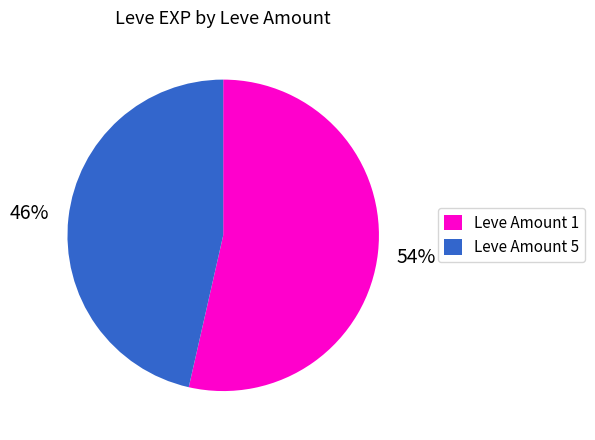

To the nearest percent, what is the average slice percentage?

50%